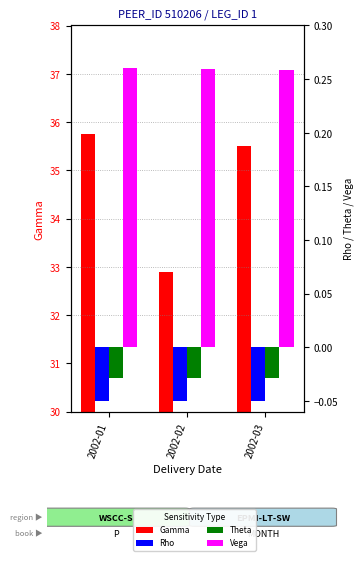

Reading right to left, list all the values displayed in this chart.

Gamma: 2002-03=35.5	2002-02=32.9	2002-01=35.8
Rho: 2002-03=-0.0	2002-02=-0.1	2002-01=-0.1
Theta: 2002-03=-0.0	2002-02=-0.0	2002-01=-0.0
Vega: 2002-03=0.3	2002-02=0.3	2002-01=0.3